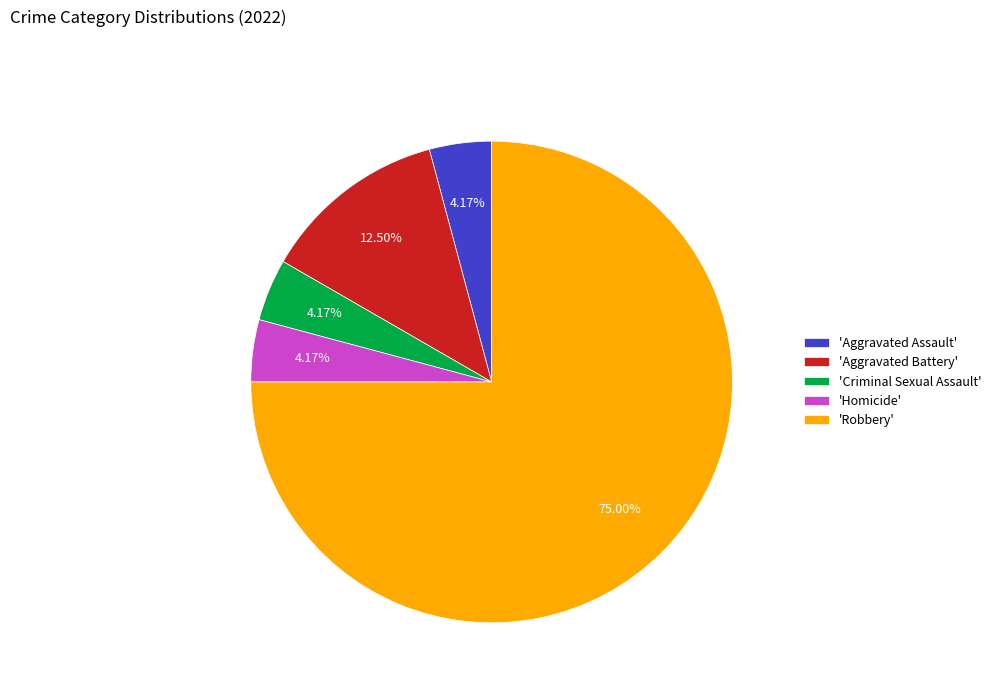

What is the ratio of the value at 'Criminal Sexual Assault' to the value at 'Aggravated Battery'?

0.3